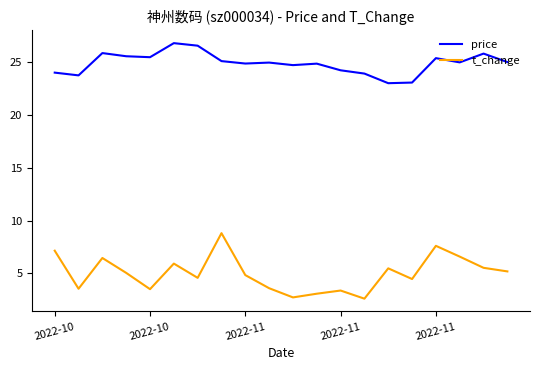

True or false: price and t_change intersect in this chart.

False